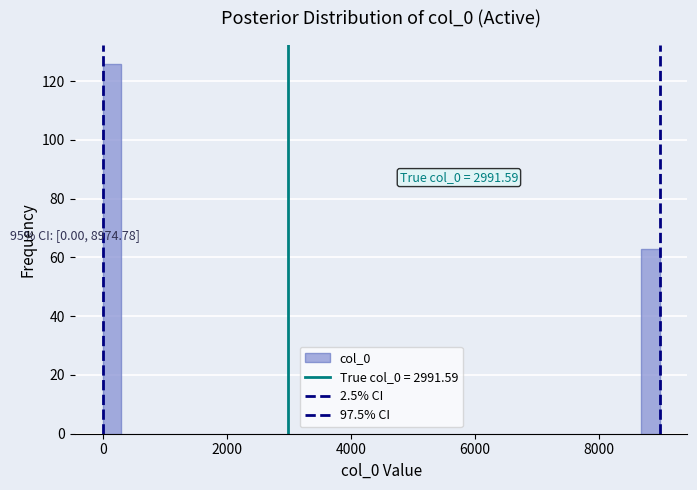

Around what value on the x-axis is the tallest bar? Give the approximate position of its centre, as read against the axis.

200